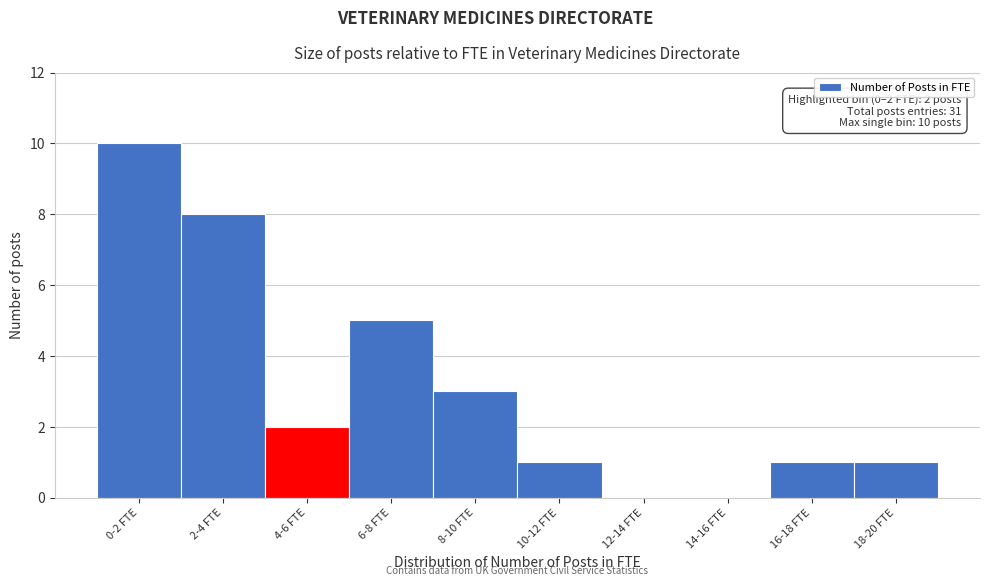

Reading left to right, extract all data points from this chart.

0-2 FTE=10	2-4 FTE=8	4-6 FTE=2	6-8 FTE=5	8-10 FTE=3	10-12 FTE=1	12-14 FTE=0	14-16 FTE=0	16-18 FTE=1	18-20 FTE=1